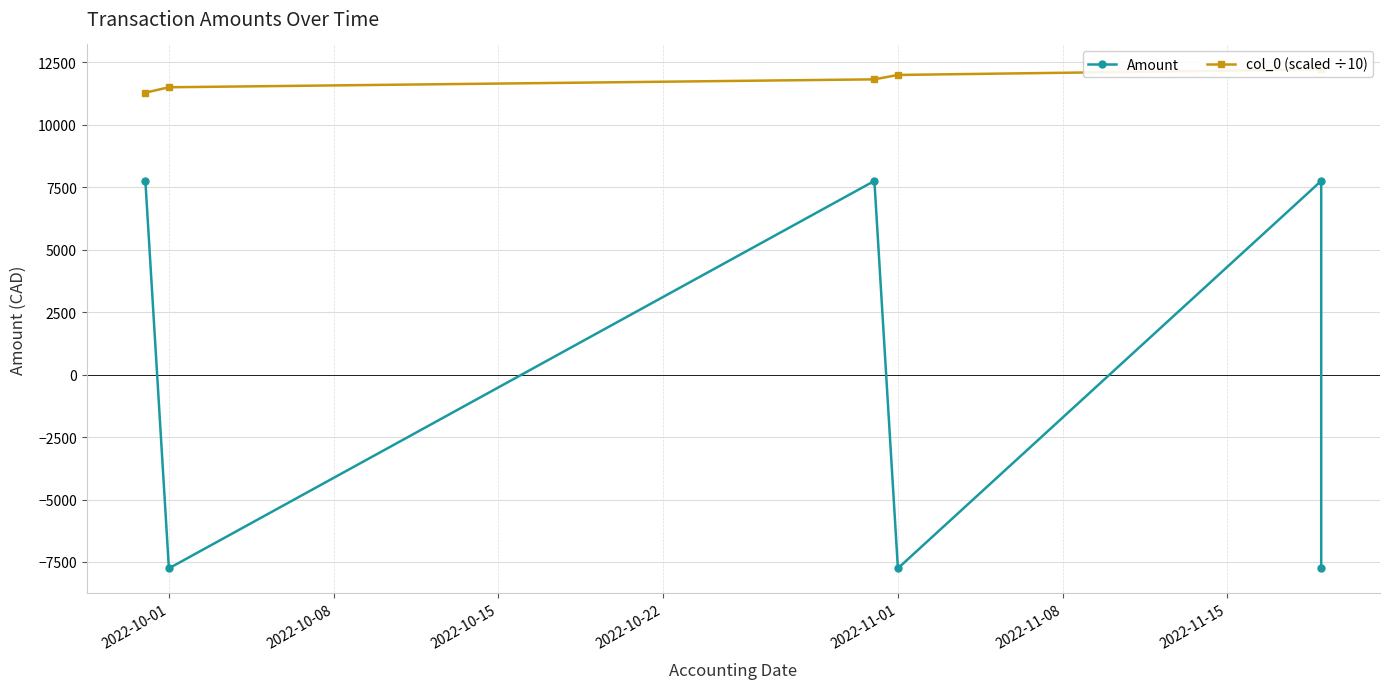

Rank the series by their maximum value, from lowest to highest.

Amount, col_0 (scaled ÷10)